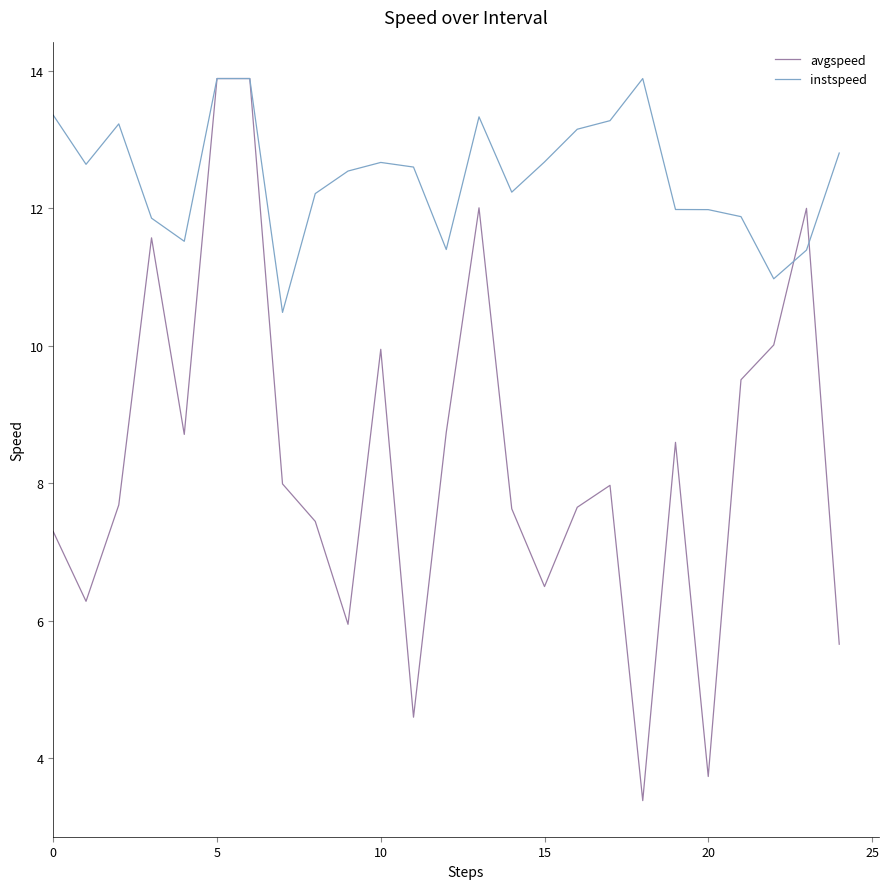

Which series has the widest spread of values?

avgspeed